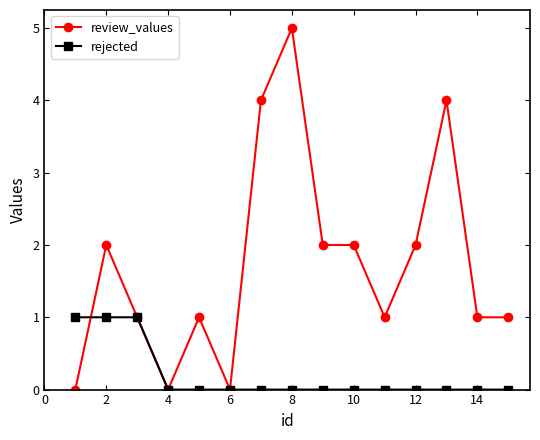

Which series has the largest range (max minus min)?

review_values